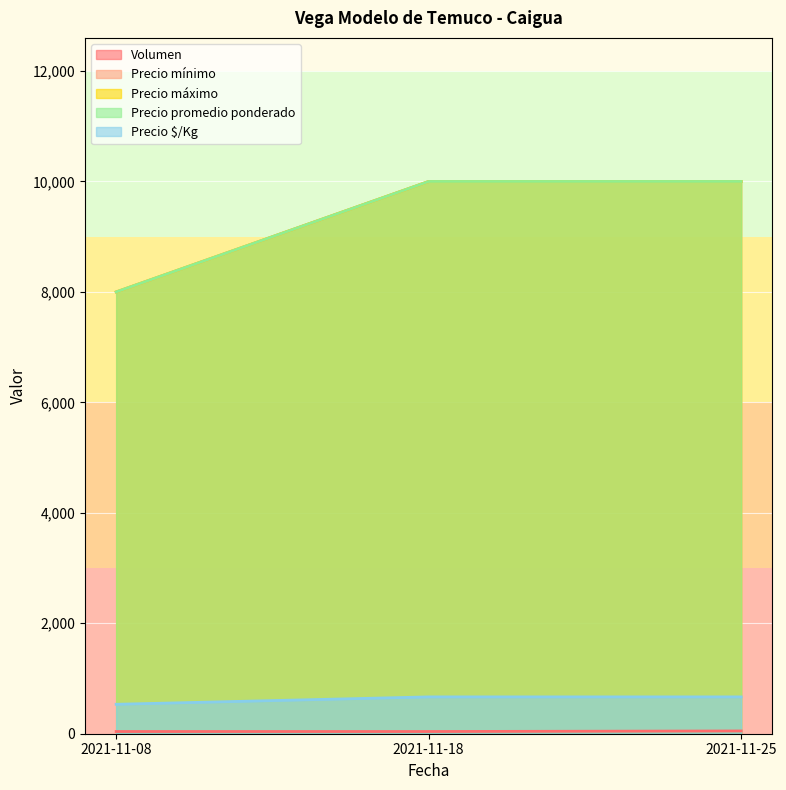

Rank the categories by Volumen value from lowest to highest.

2021-11-08, 2021-11-18, 2021-11-25